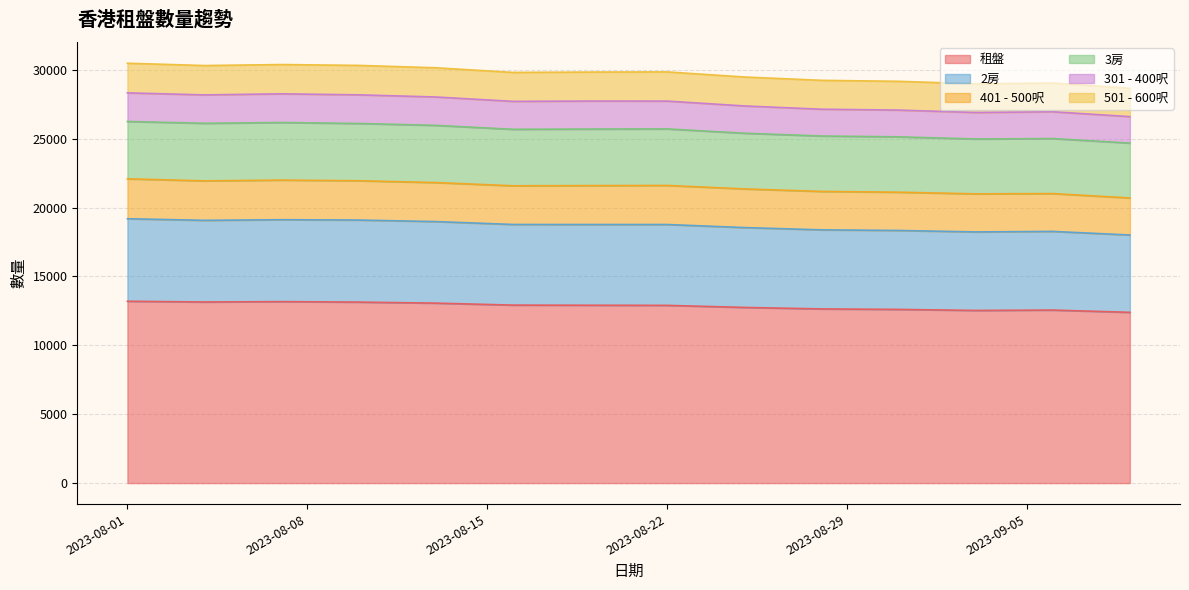

What is the minimum value for 租盤?

12396